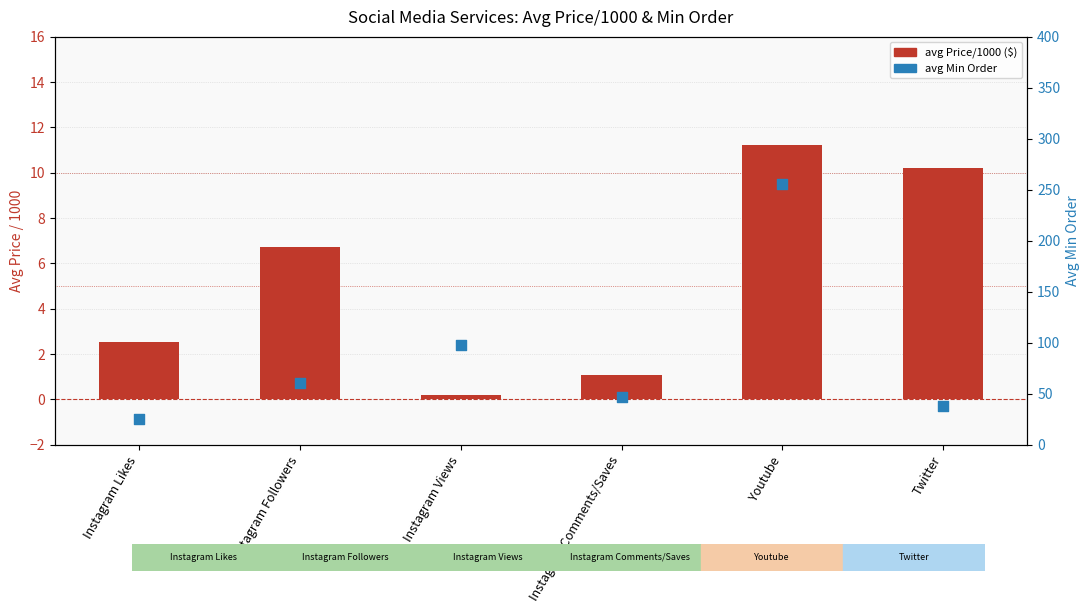

Is the value of avg Min Order at Youtube greater than the value of avg Price/1000 ($) at Twitter?

Yes